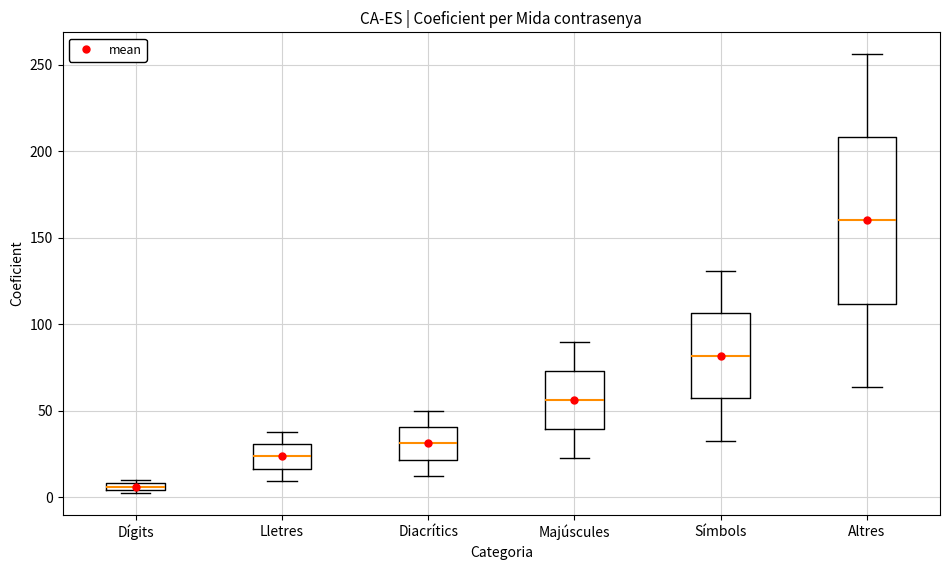

Comparing the boxes themselves (not the whiskers), which one is the tallest?

Altres